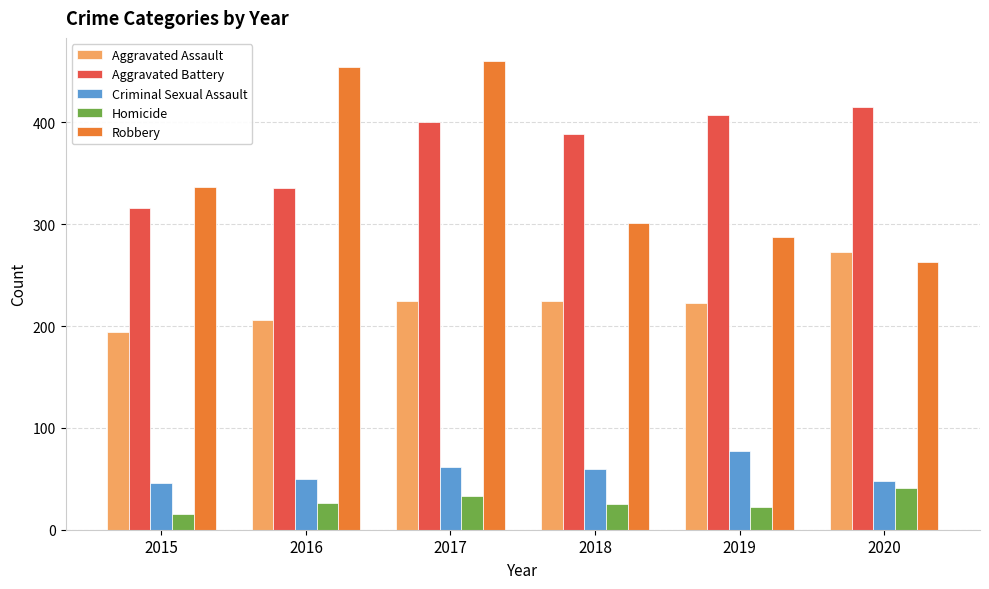

At 2017, list the series in order from largest to smallest.

Robbery, Aggravated Battery, Aggravated Assault, Criminal Sexual Assault, Homicide